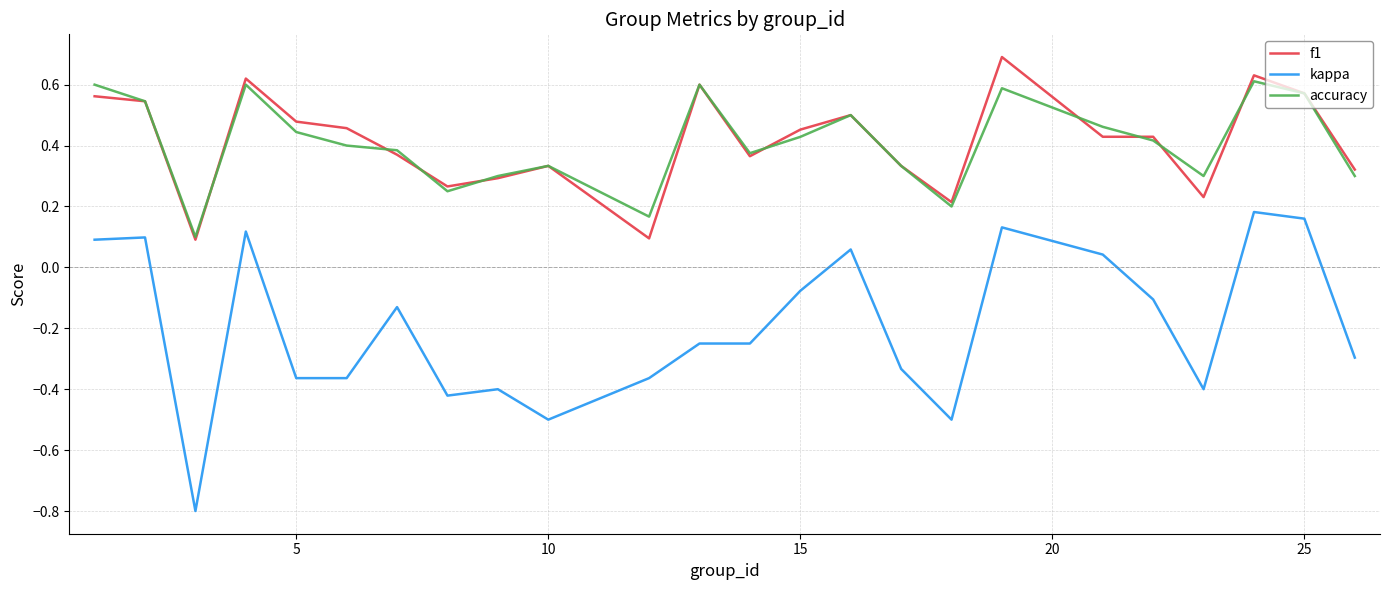

At how many categories does at least one series exceed 0?

24